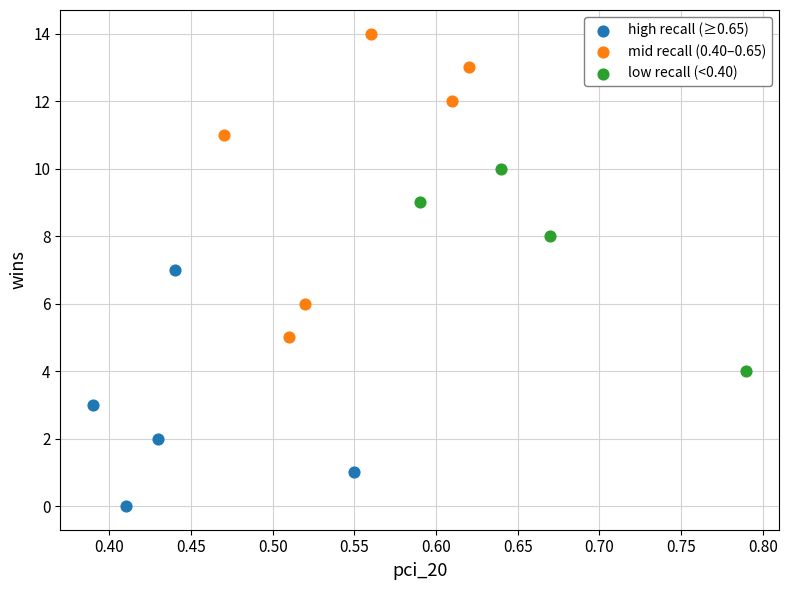

What are all the series names shown in the legend?

high recall (≥0.65), mid recall (0.40–0.65), low recall (<0.40)